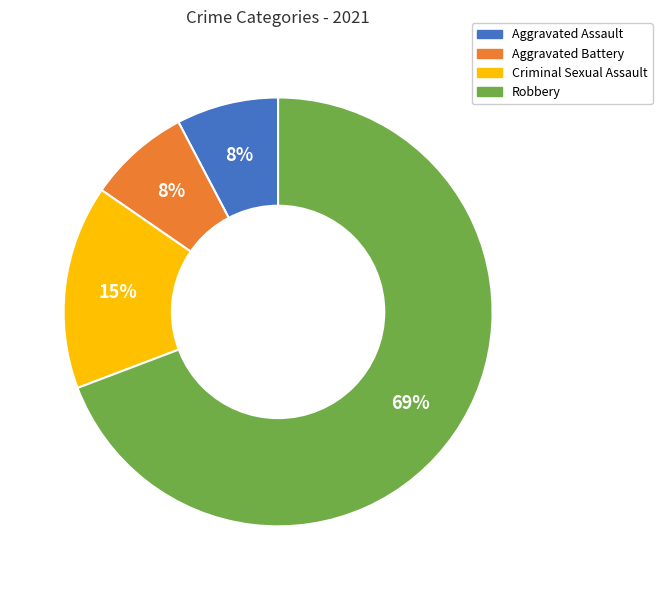

Which category has the biggest portion of the pie?

Robbery